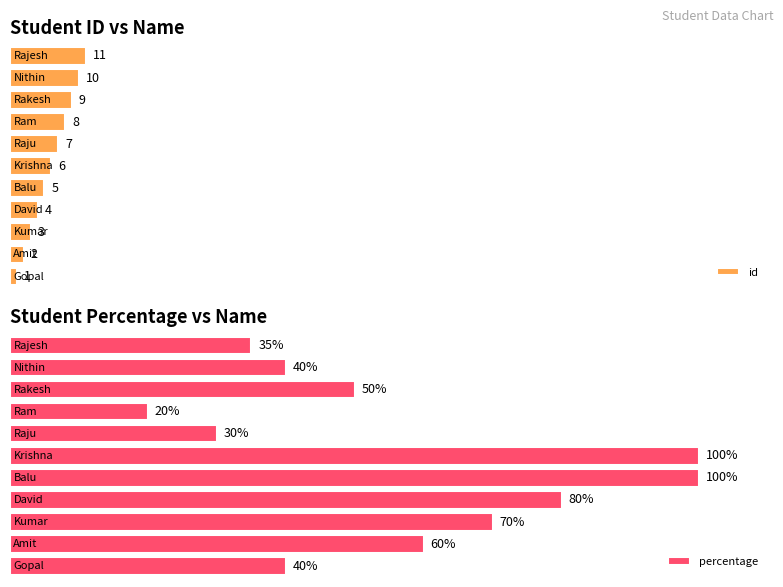

How many distinct data groups are displayed?

2